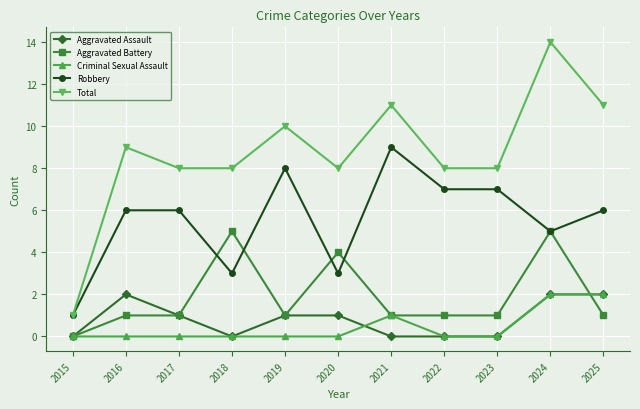

What is the greatest value displayed?

14